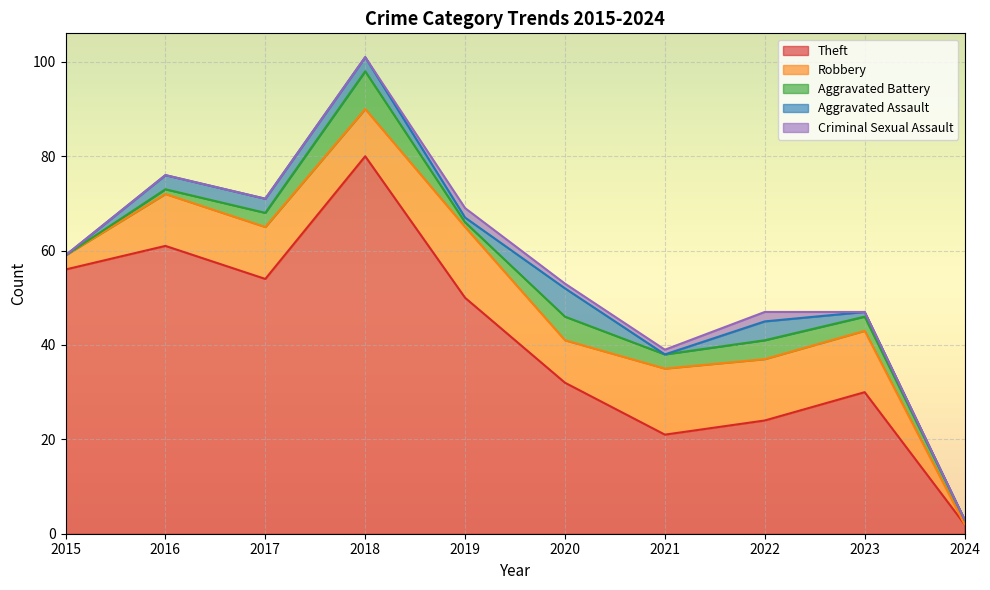

At which category is the sum across all series the highest?

2018